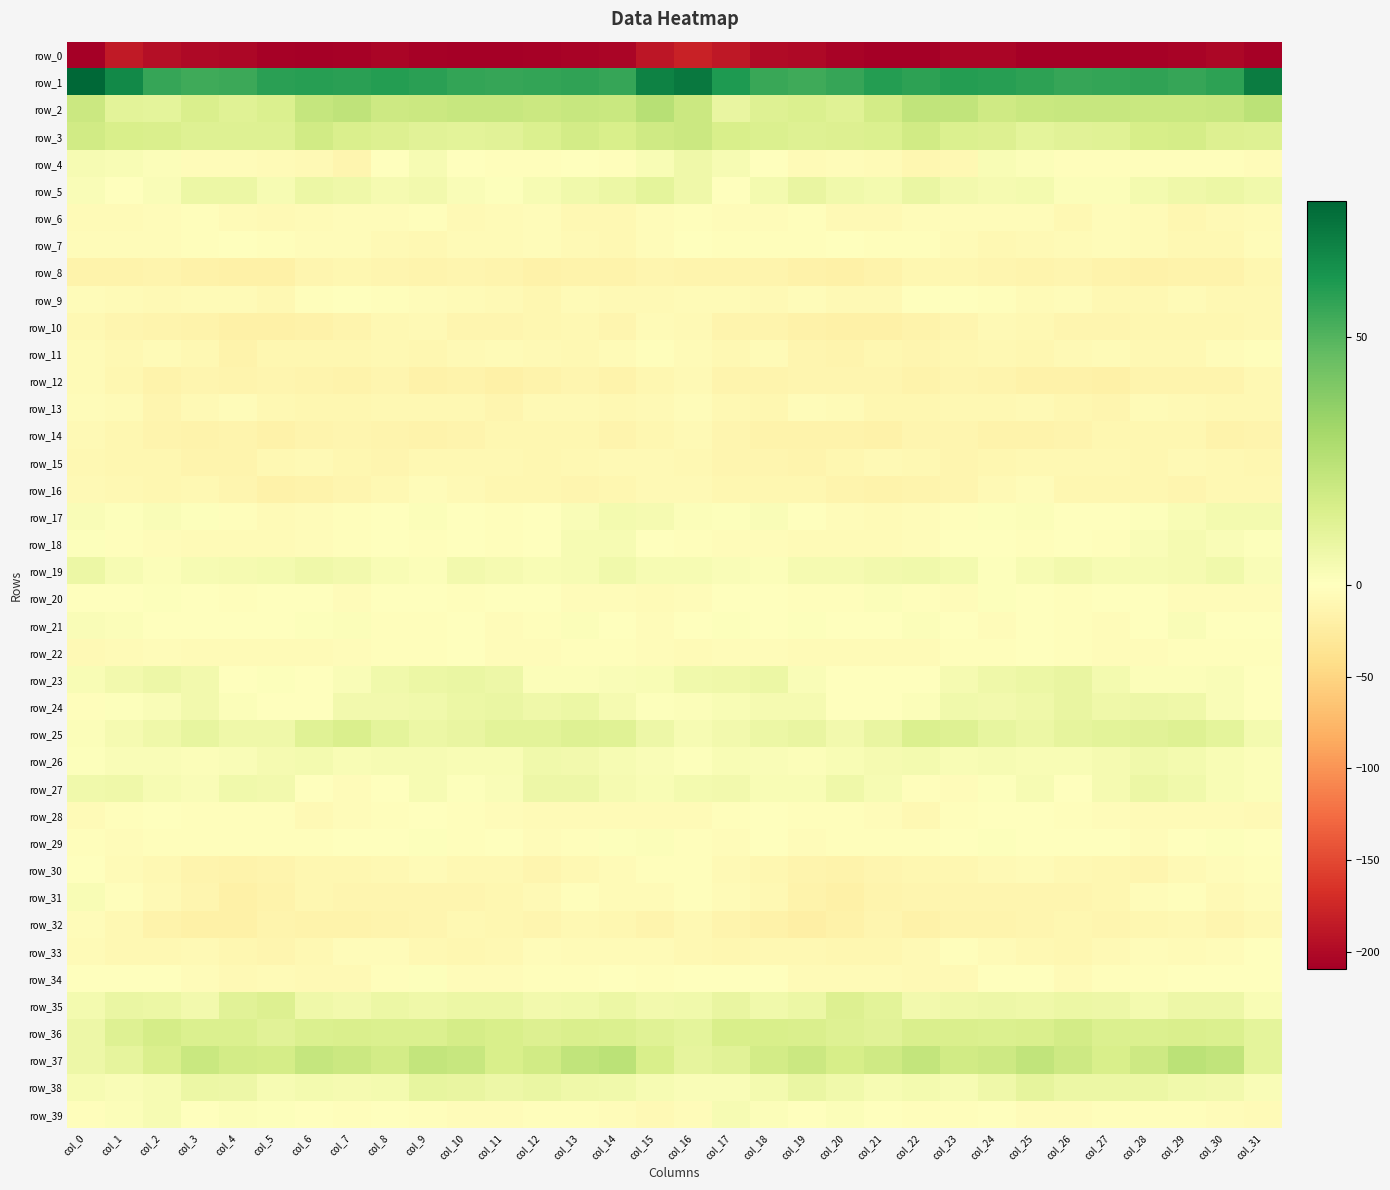

Where does the row_18 series first go above -1?

col_0